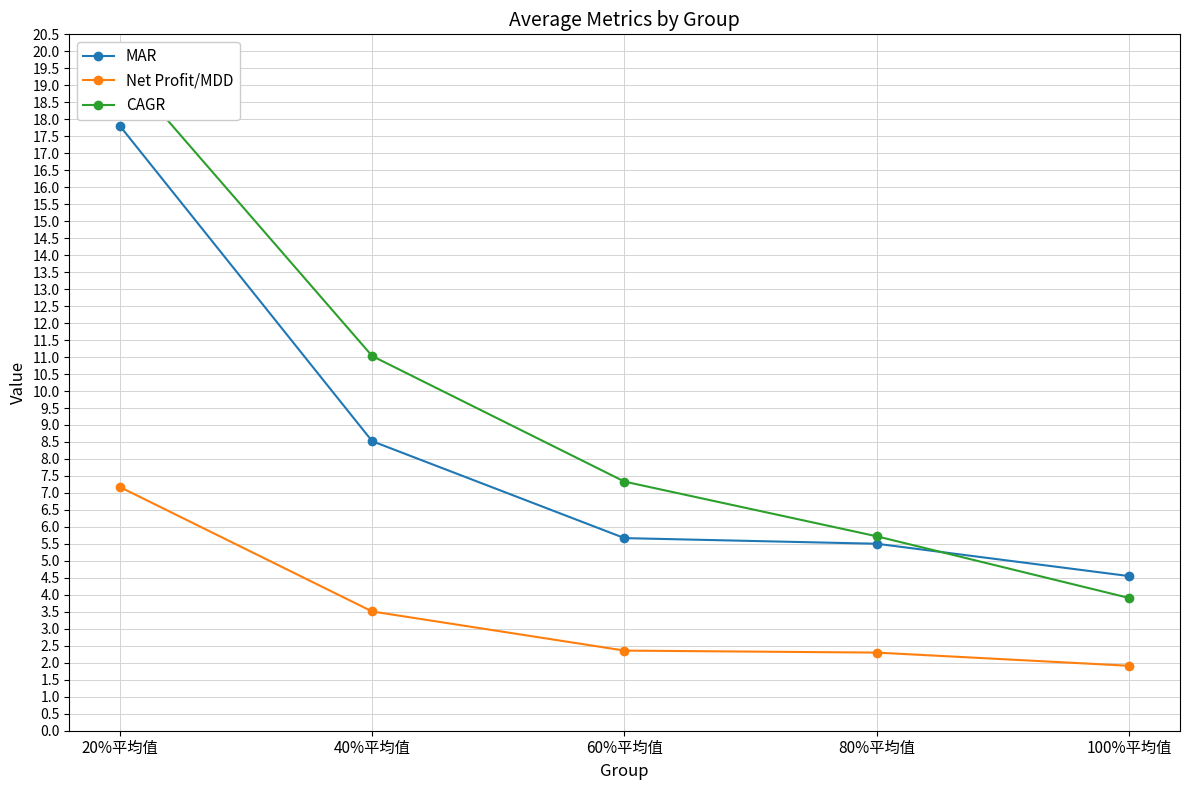

List the series in order of their peak value, lowest first.

Net Profit/MDD, MAR, CAGR